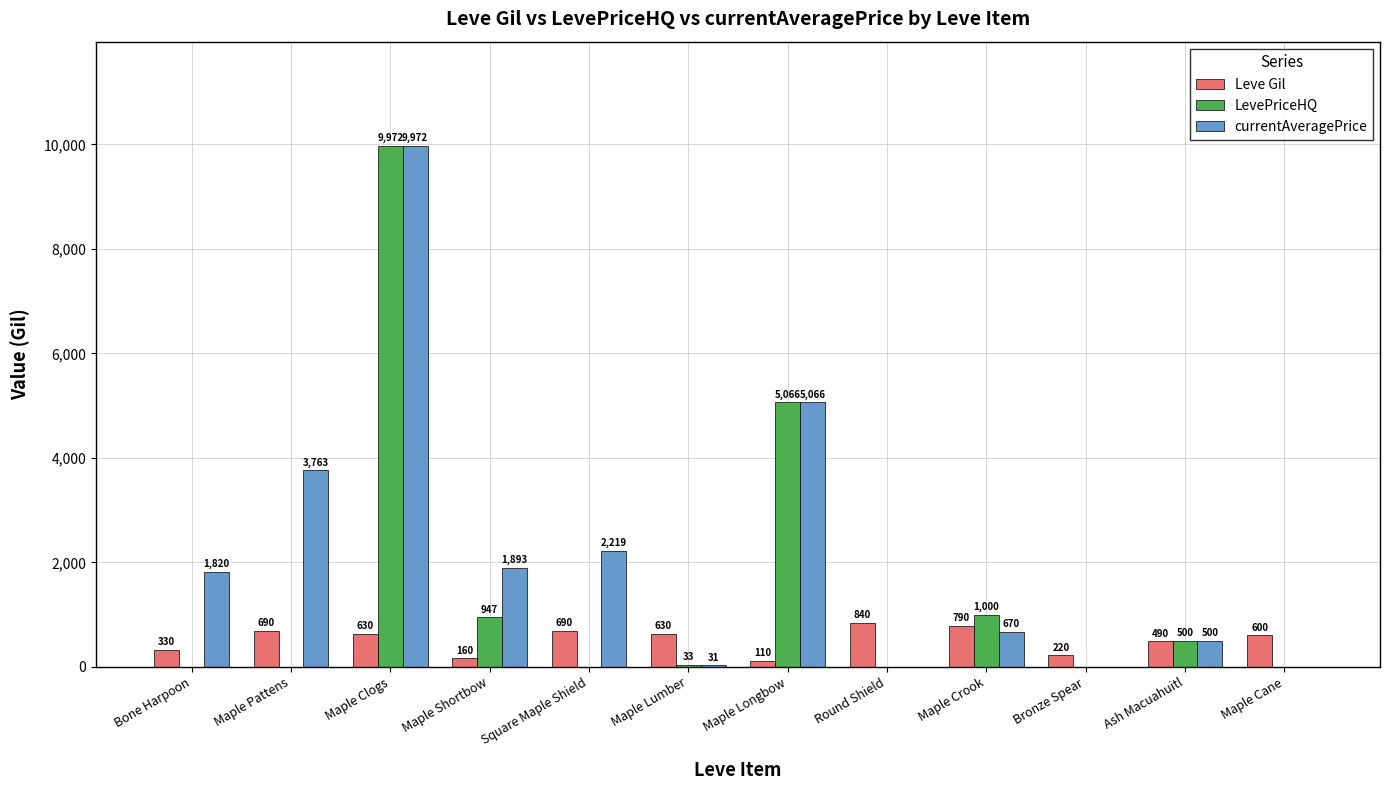

How many values in LevePriceHQ are above zero?

6